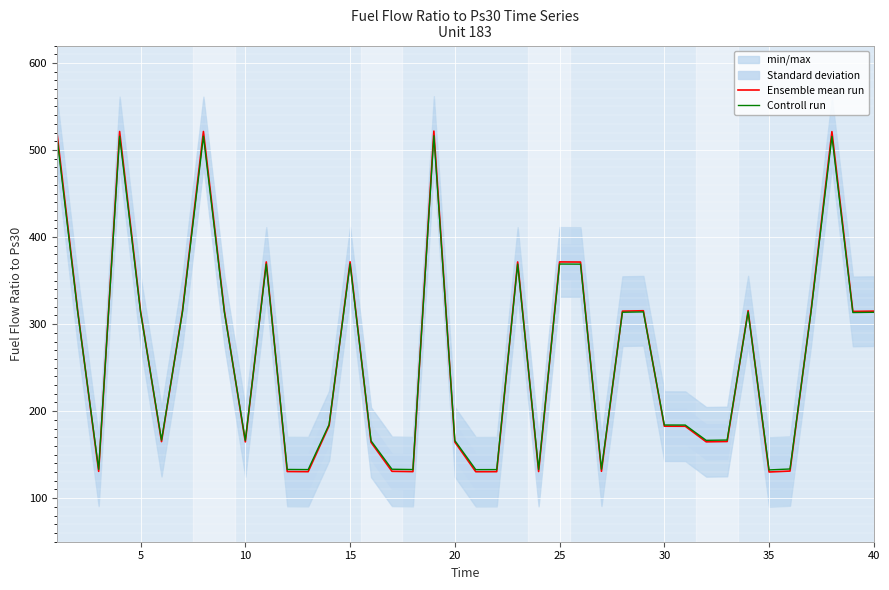

At how many categories does at least one series exceed 375?

5